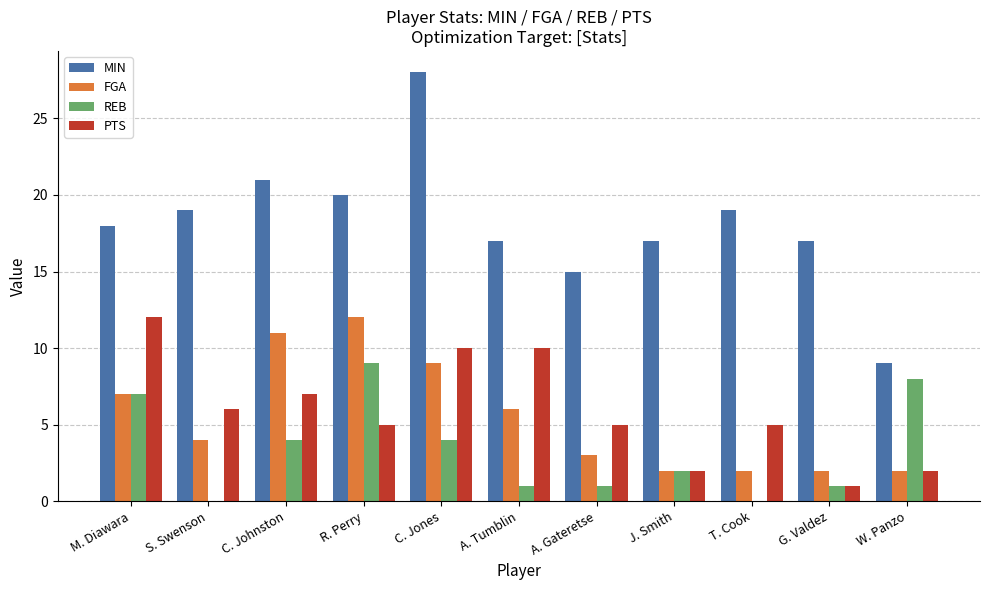

What value does the FGA series have at M. Diawara, to the nearest 5?

5